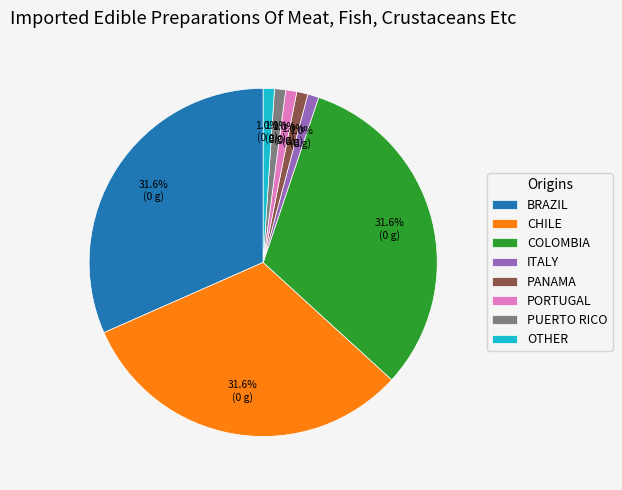

Is there a majority slice in this chart?

No